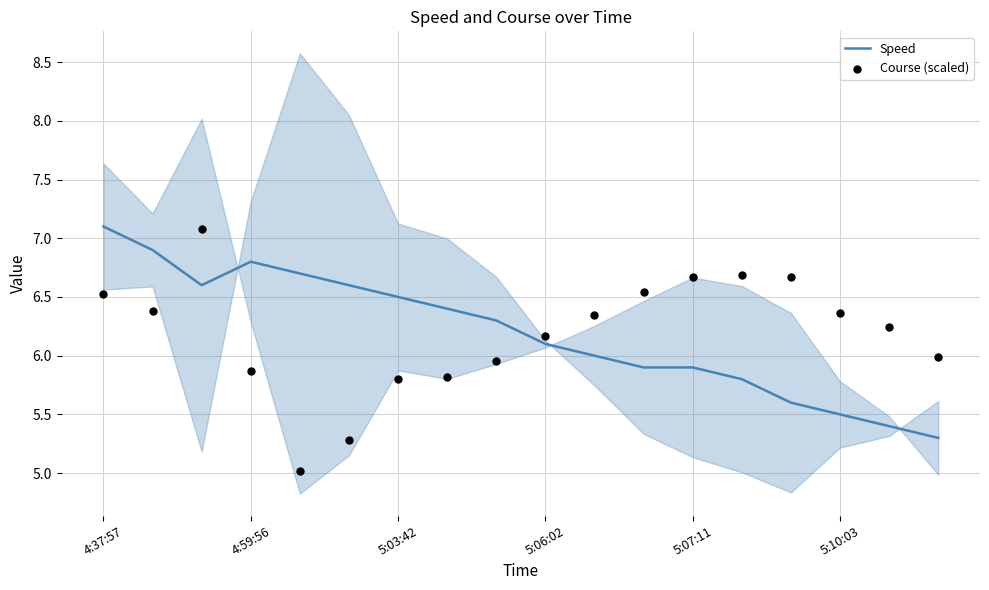

Which series has the largest total across all categories?

Speed